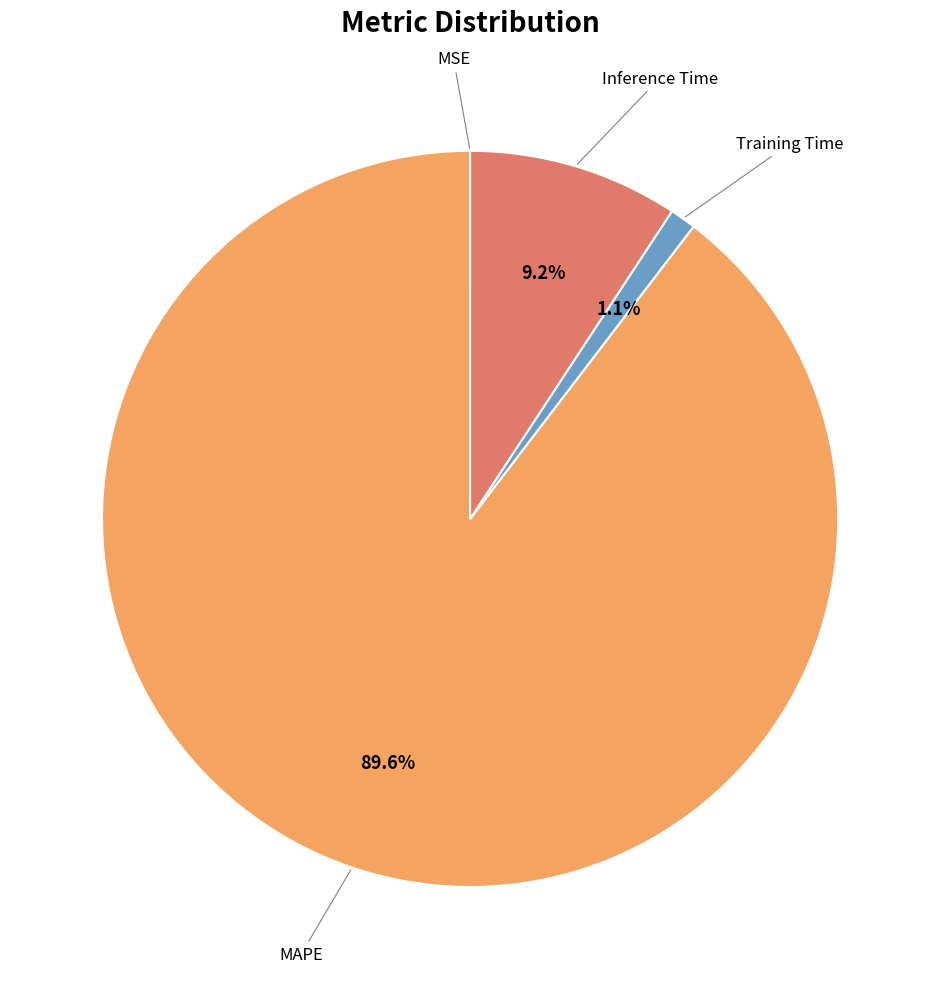

Does any single category account for the majority?

Yes